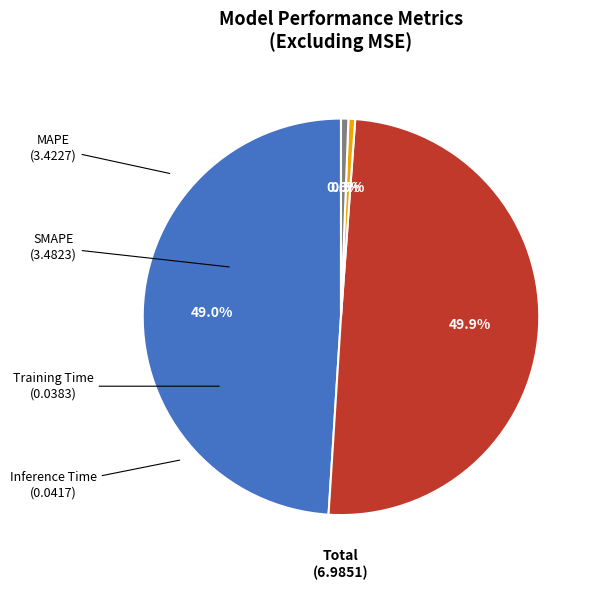

Which slice is the largest?

SMAPE